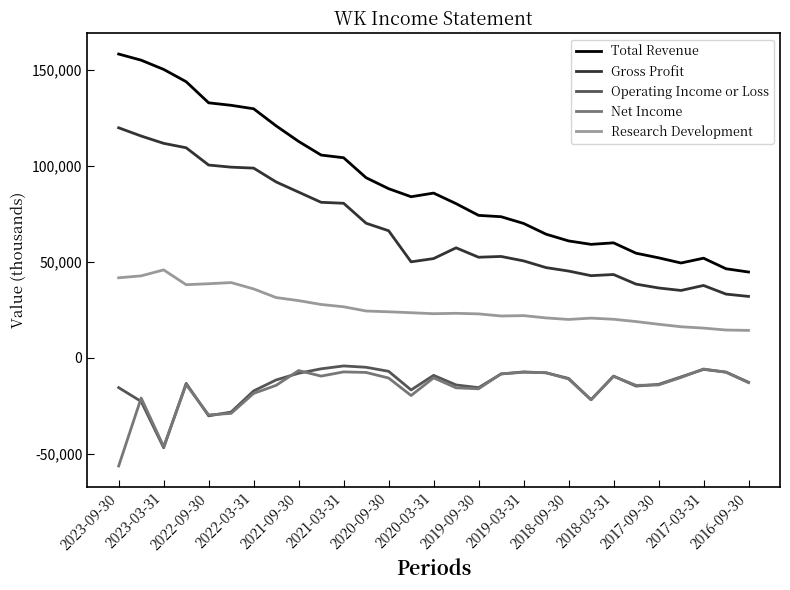

Which series has the largest range (max minus min)?

Total Revenue